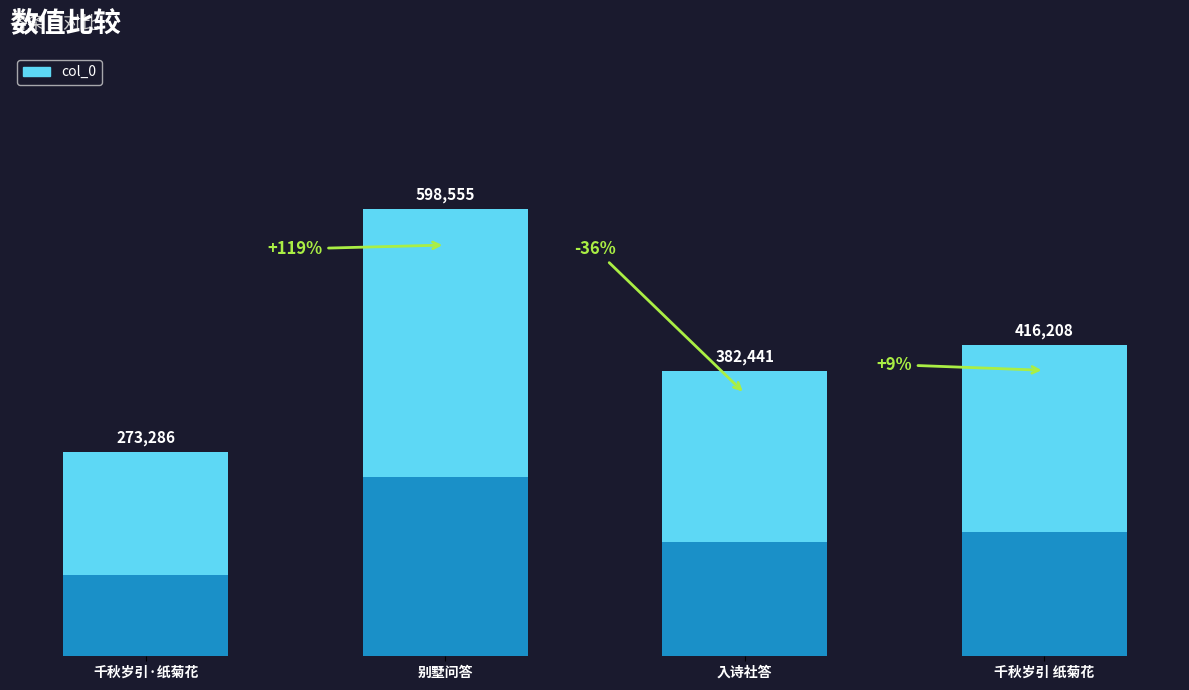

Between 入诗社答 and 别墅问答, which is larger?

别墅问答